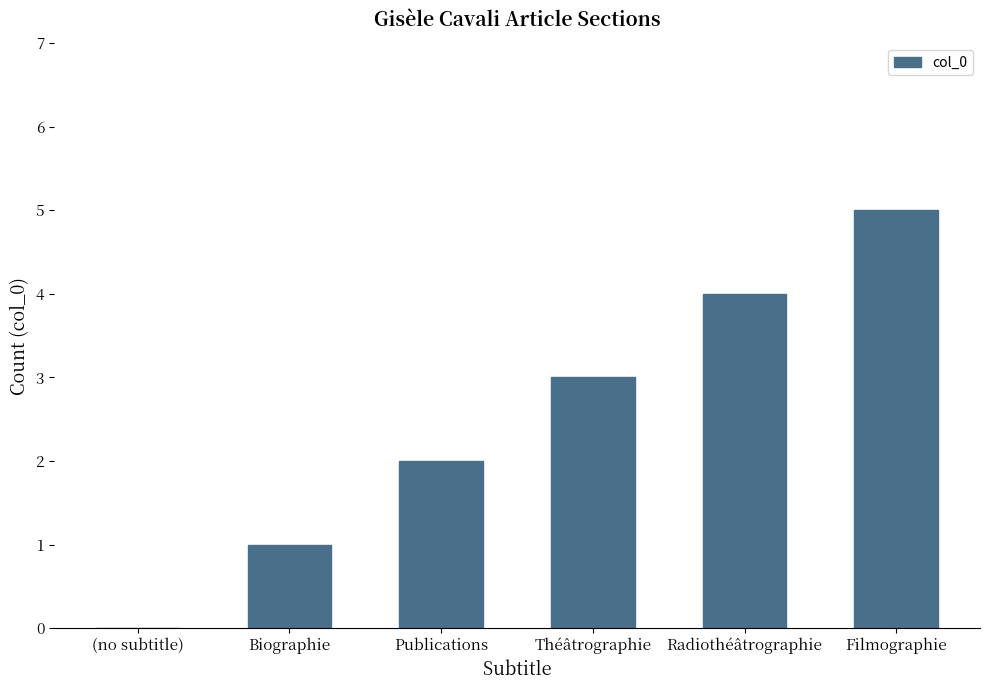

What is the sum of the values at Radiothéâtrographie and Théâtrographie?

7